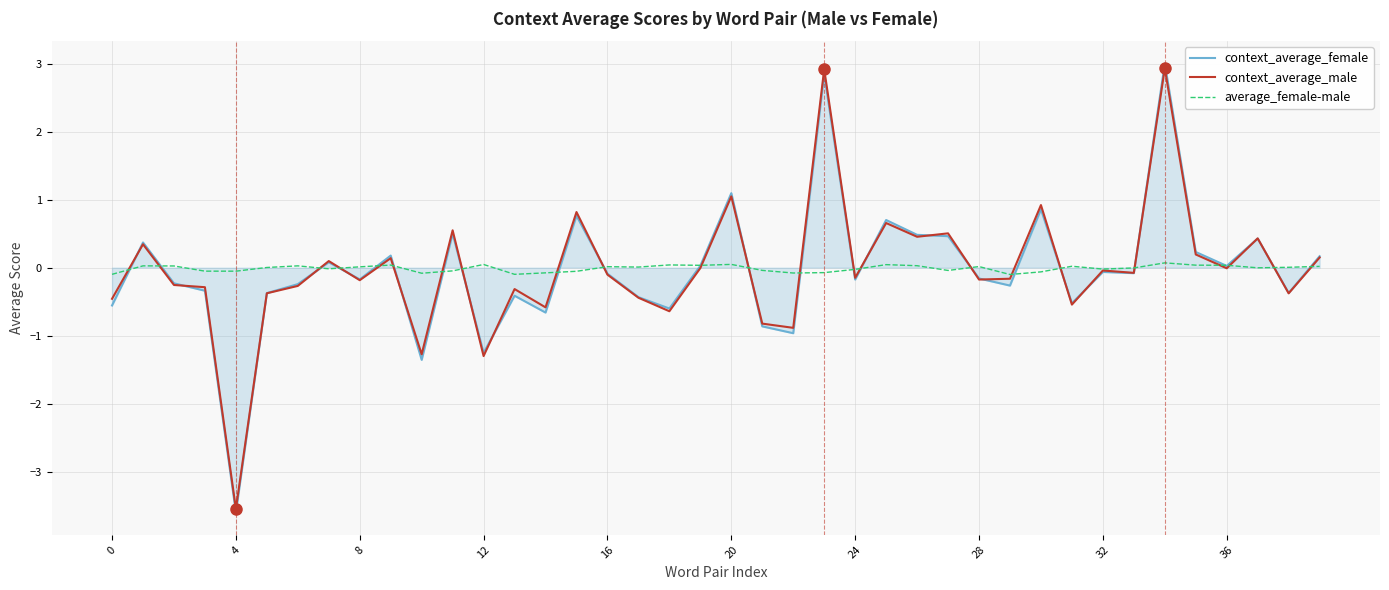

What is the maximum value shown in the chart?

3.0